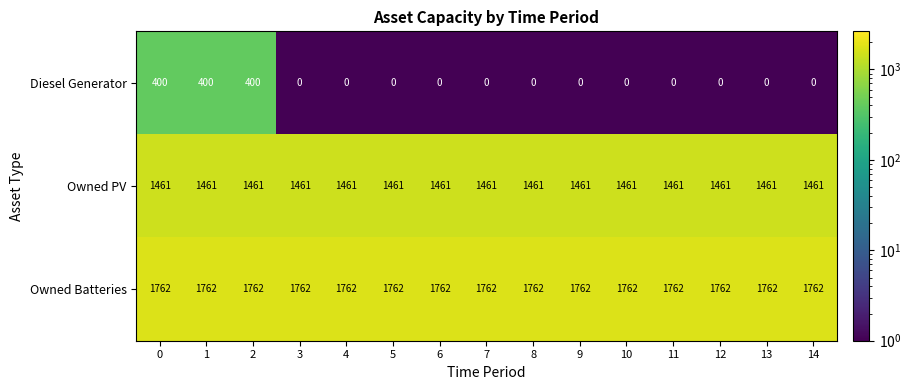

What is the lowest value of the Owned PV series?

1461